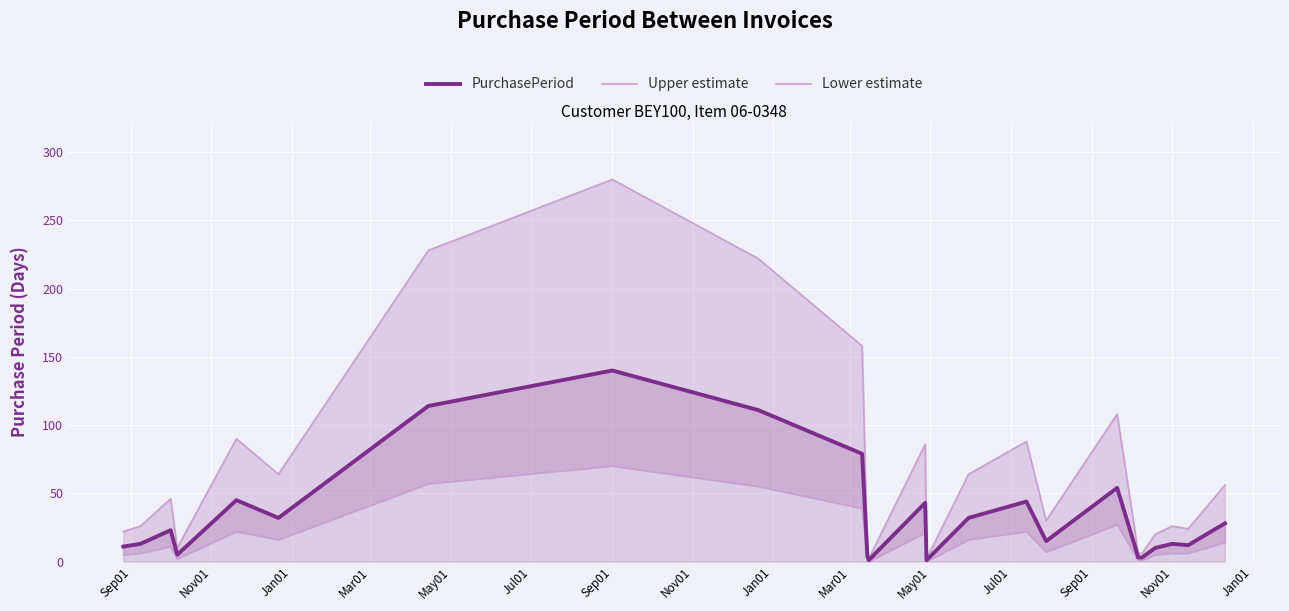

What is the highest value of the PurchasePeriod series?

140